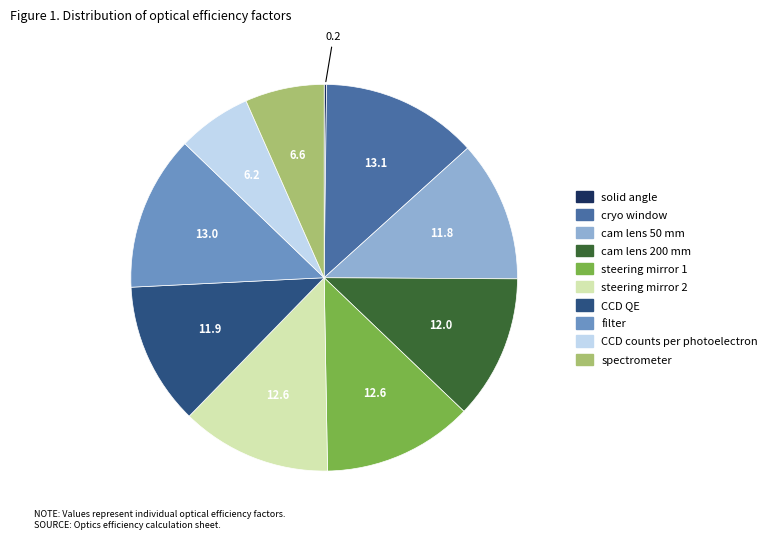

True or false: cam lens 200 mm accounts for 12% of the total.

True